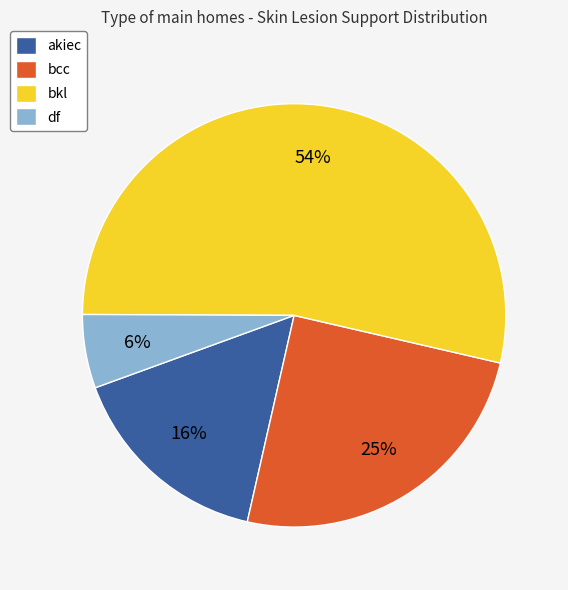

How many slices are in this pie chart?

4